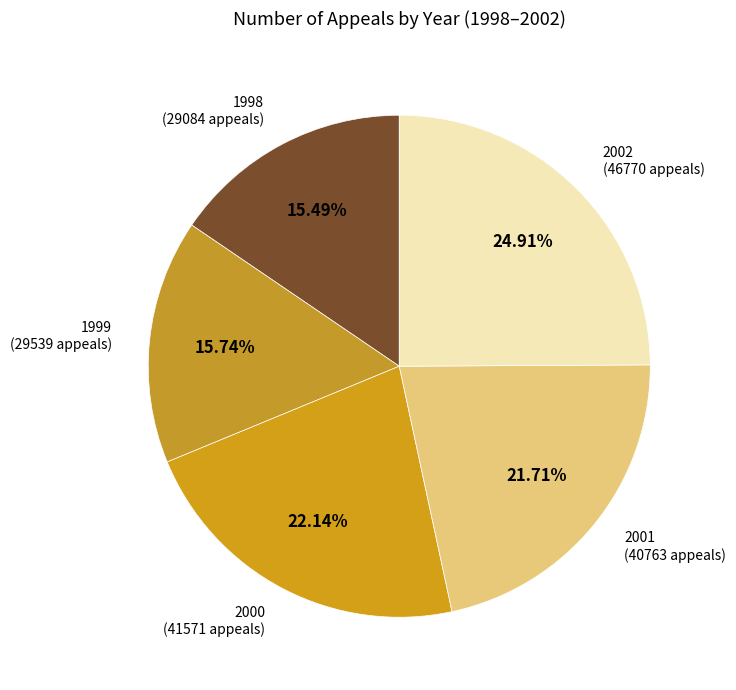

Which slice is the largest?

2002